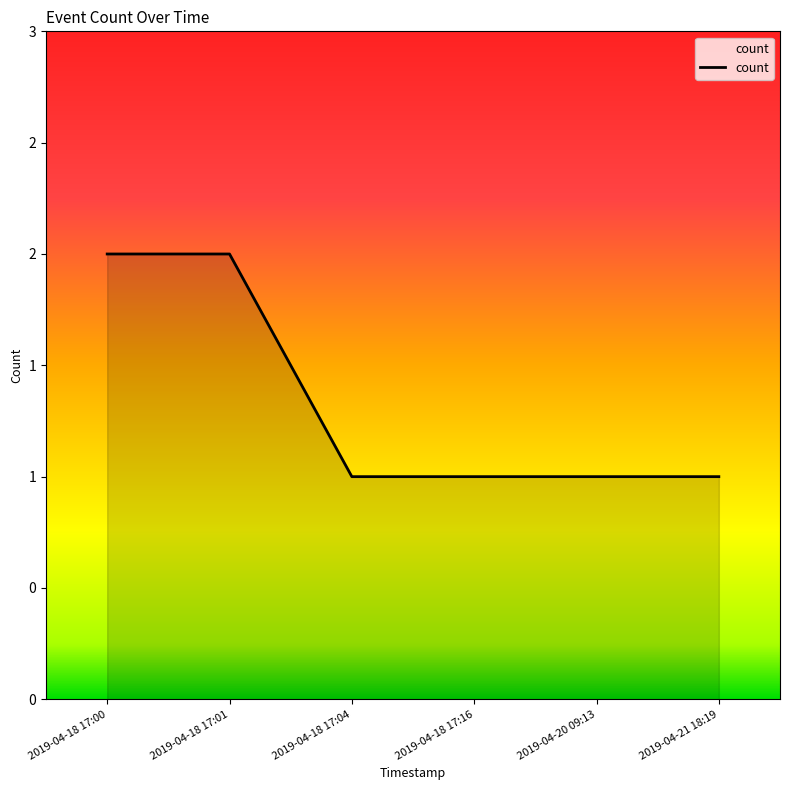

Reading left to right, transcribe all the data shown in this chart.

2	2	1	1	1	1